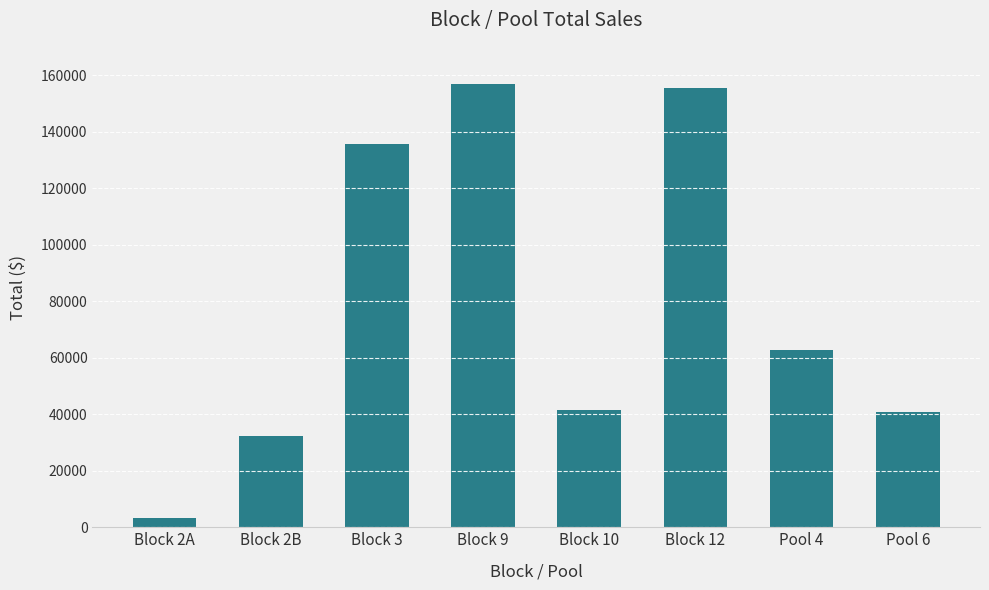

What is the approximate value at Block 12?

155600.0